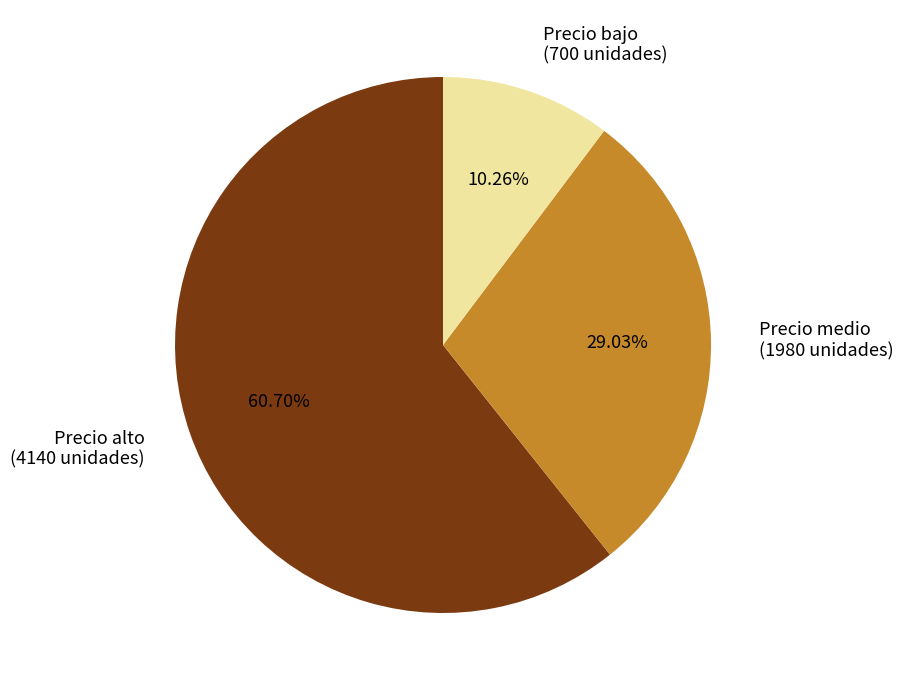

Which category accounts for the majority?

Precio alto